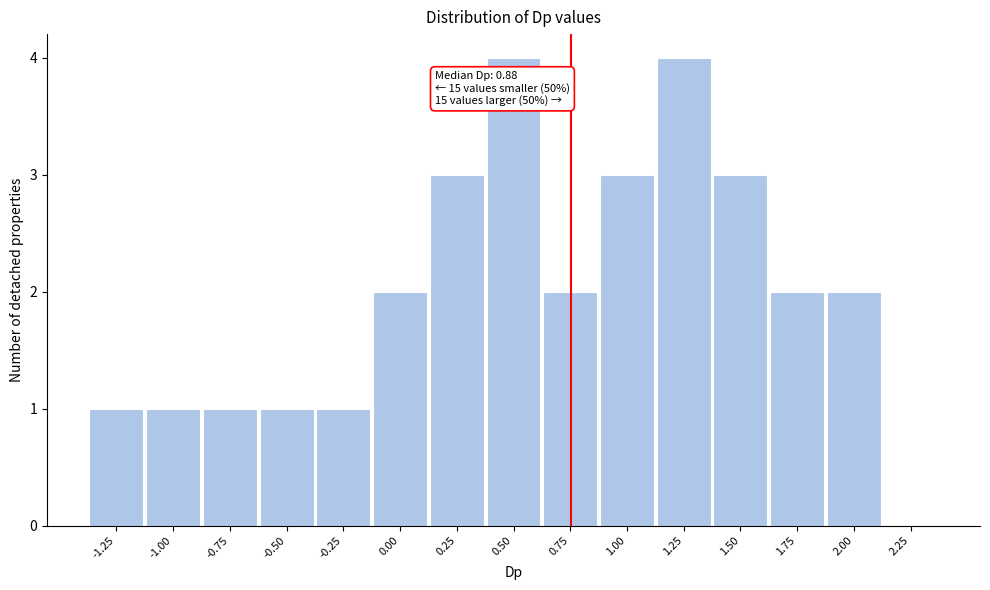

Reading left to right, extract all data points from this chart.

-1.25=1	-1.00=1	-0.75=1	-0.50=1	-0.25=1	0.00=2	0.25=3	0.50=4	0.75=2	1.00=3	1.25=4	1.50=3	1.75=2	2.00=2	2.25=0